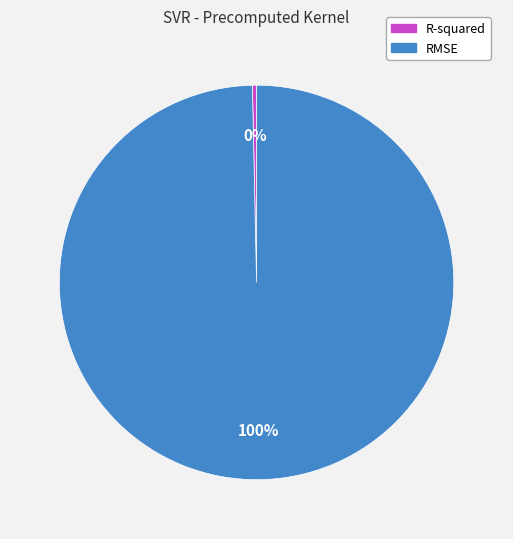

True or false: RMSE accounts for 93% of the total.

False